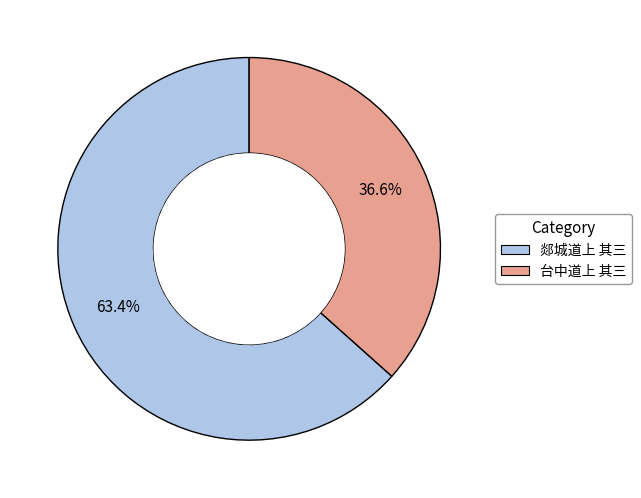

What percentage is NOT represented by 台中道上 其三?

63.4%